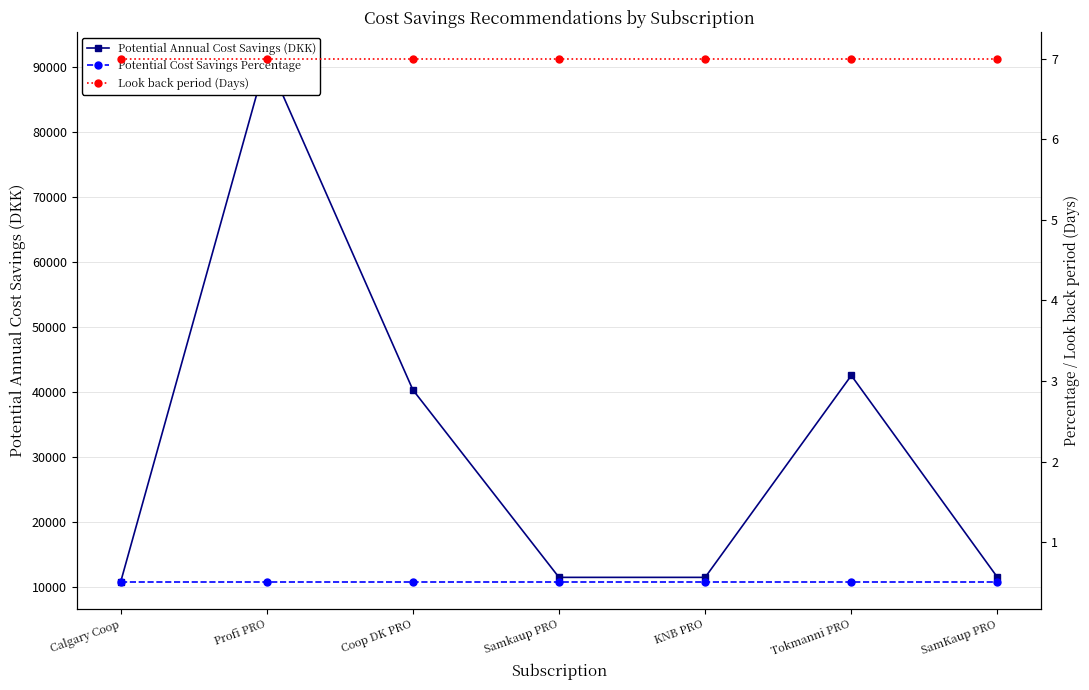

At how many categories does at least one series exceed 57262?

1